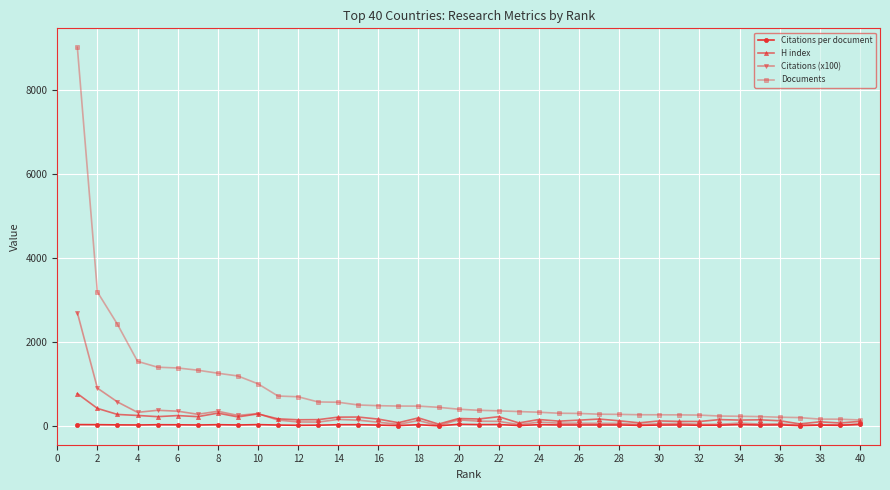

What is the maximum value shown in the chart?

9025.0